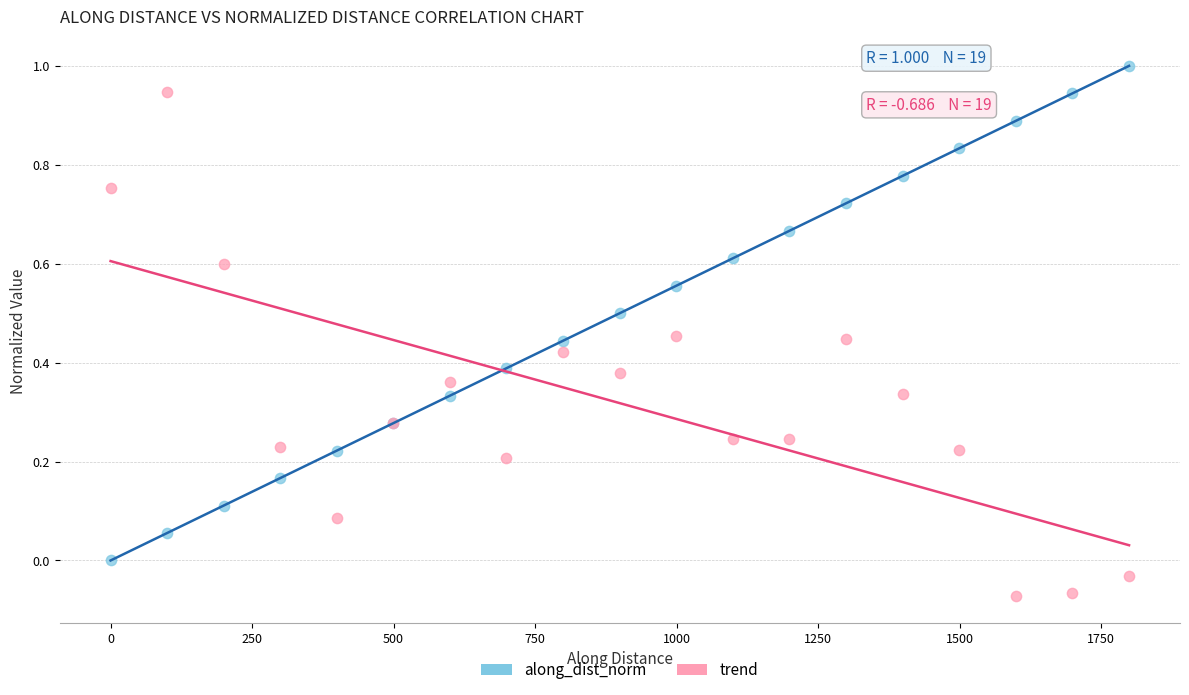

Which series contains the lowest Y value?

trend